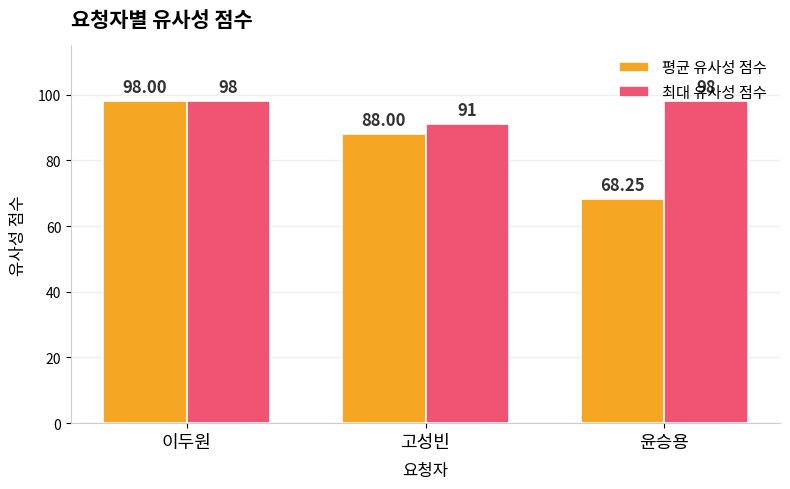

What is the average value of the 평균 유사성 점수 series?

84.8